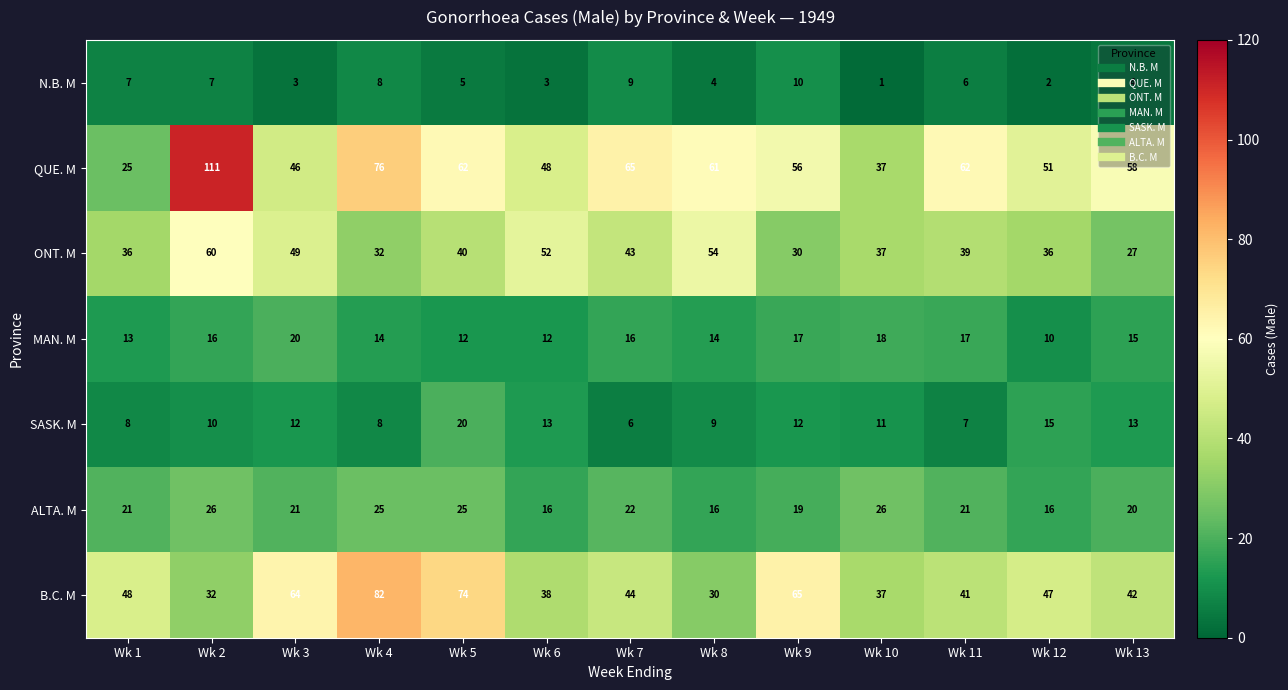

What is the difference between the SASK. M values at Wk 11 and Wk 12?

8